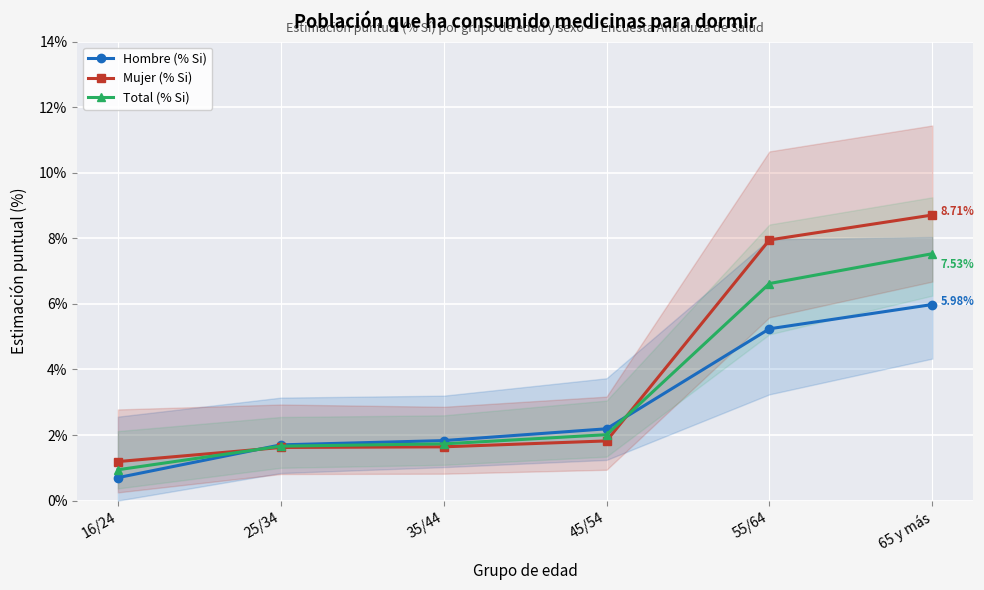

How many data points in Hombre (% Si) are above 2?

3